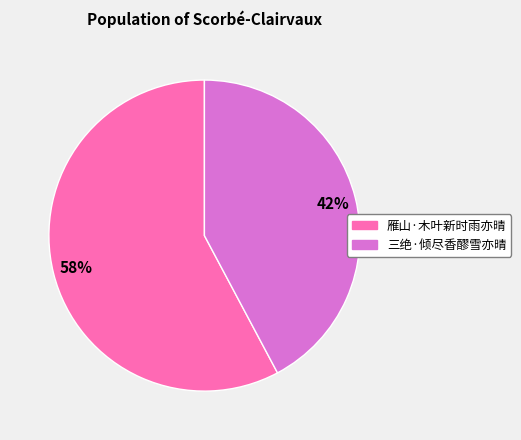

To the nearest percent, what is the difference between the largest and smallest slice percentages?

16%